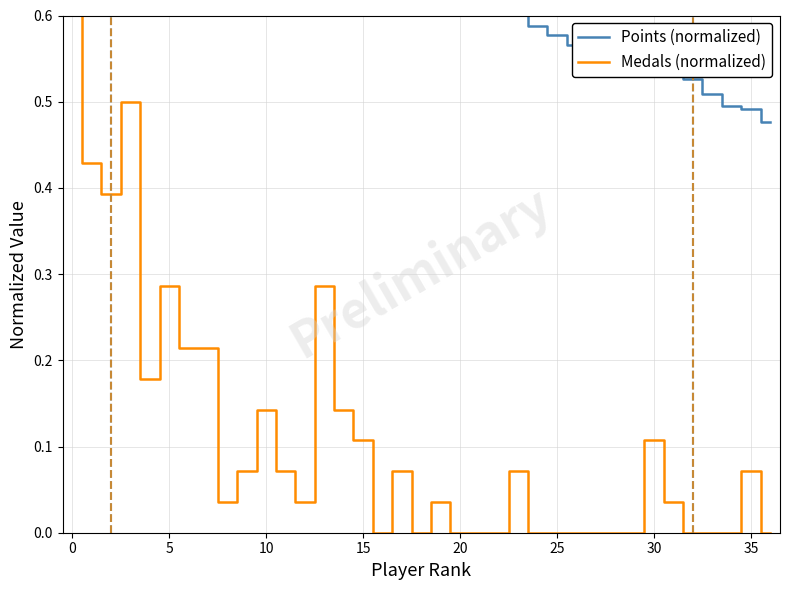

List the series in order of their overall mean, lowest first.

Medals (normalized), Points (normalized)